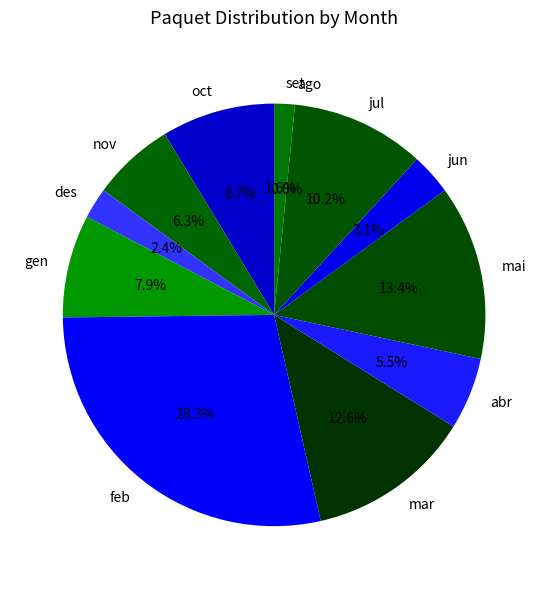

How much of the chart is everything except jun?

96.9%